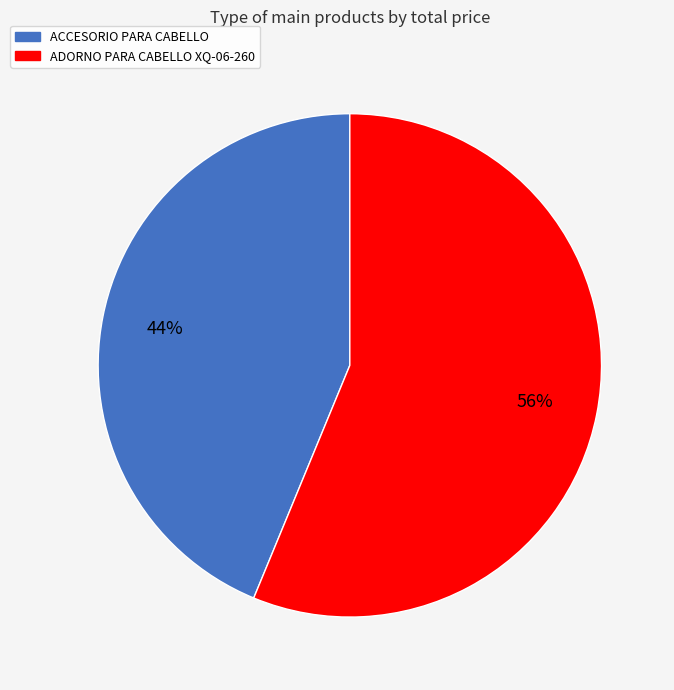

Approximately how many times larger is the value at ACCESORIO PARA CABELLO compared to ADORNO PARA CABELLO XQ-06-260?

0.8